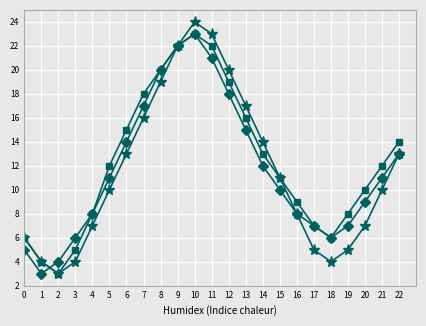

What is the minimum value shown in the chart?

3